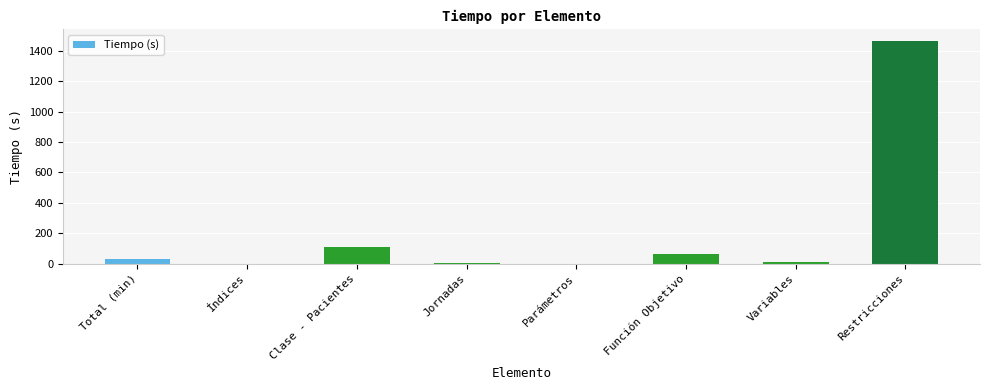

What is the greatest value displayed?

1469.1